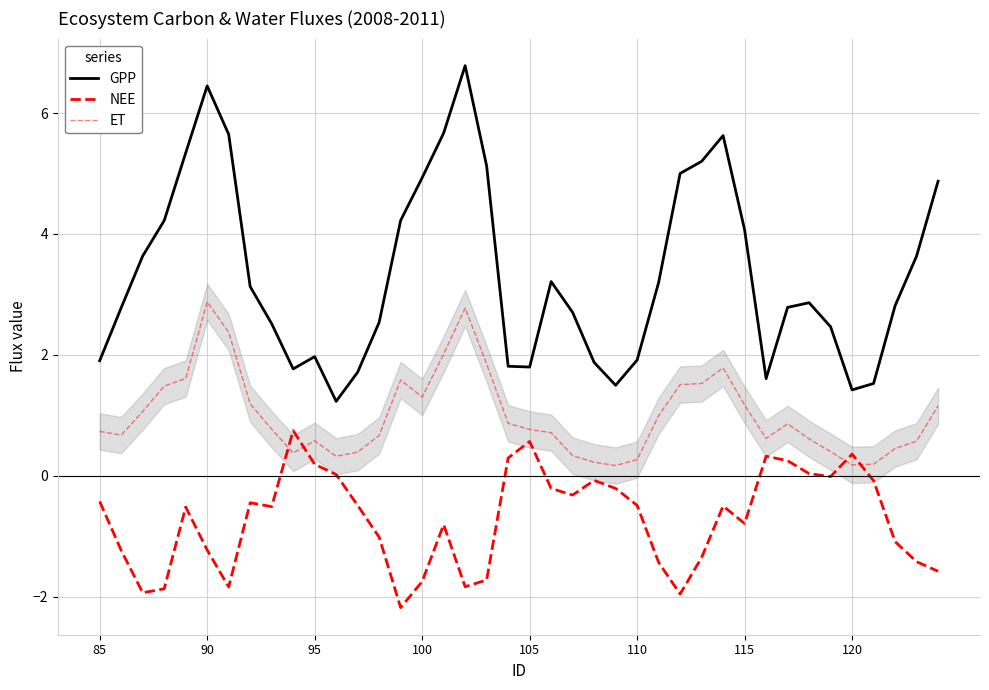

Does the chart have visible grid lines?

Yes